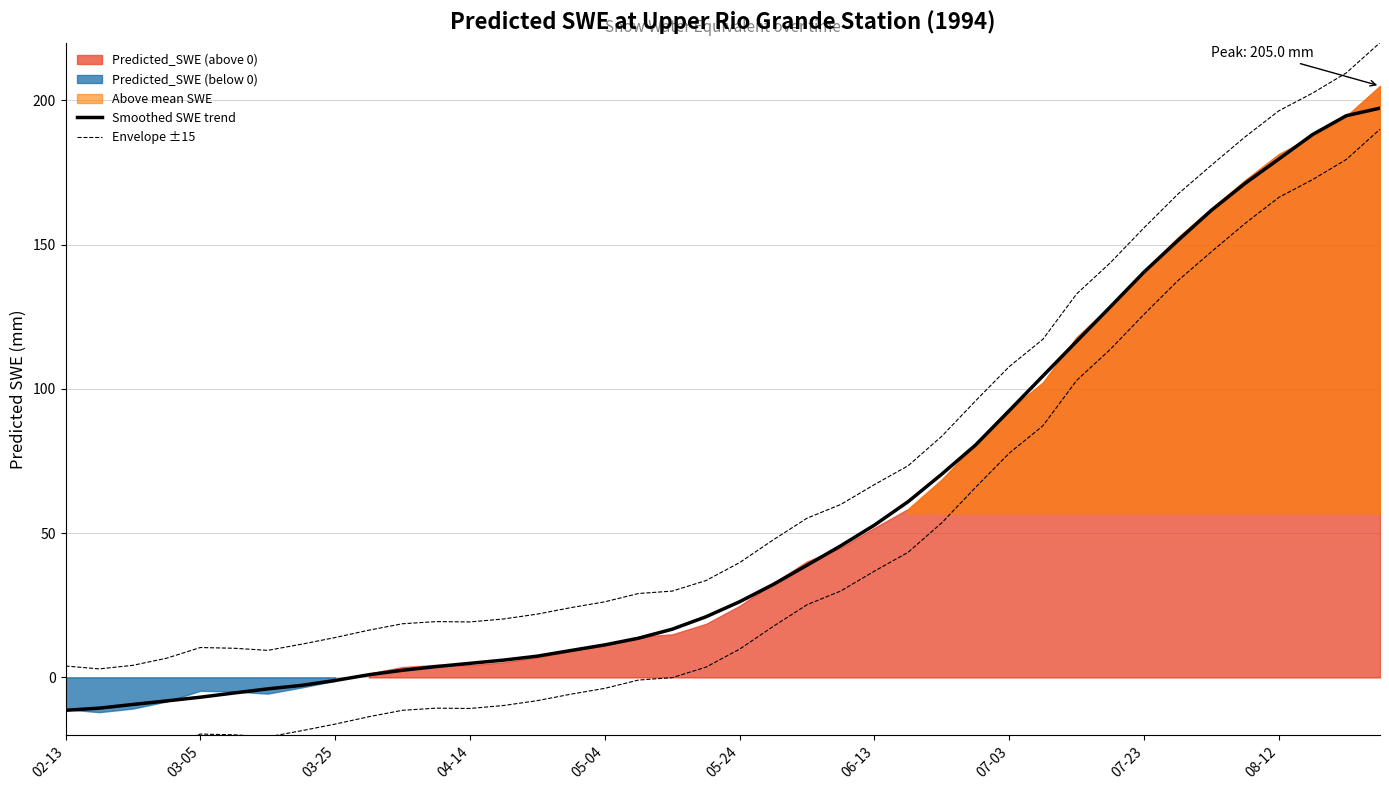

True or false: Smoothed SWE trend and Lower envelope (-15) intersect in this chart.

False